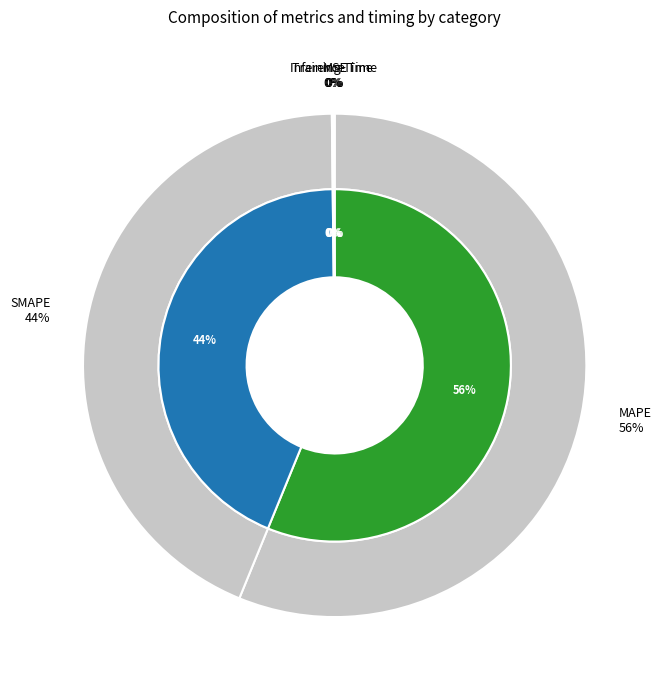

To the nearest percent, what percentage of the pie is SMAPE?

44%